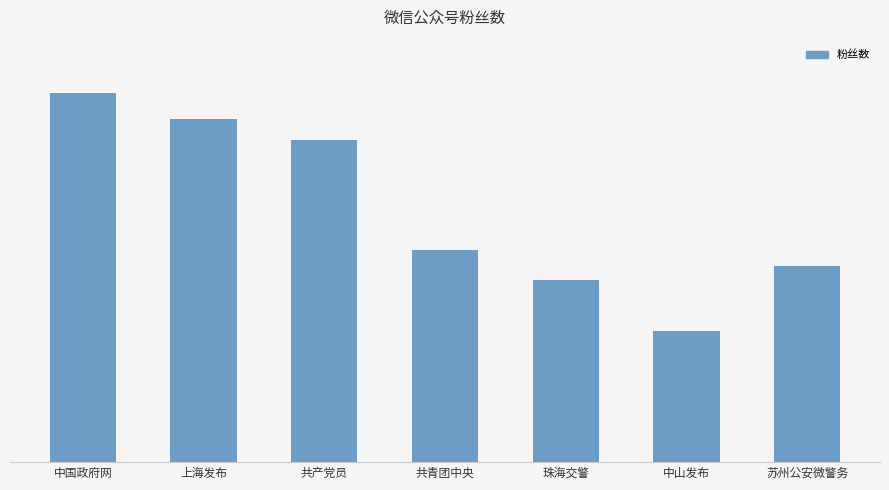

Are the bars horizontal?

No